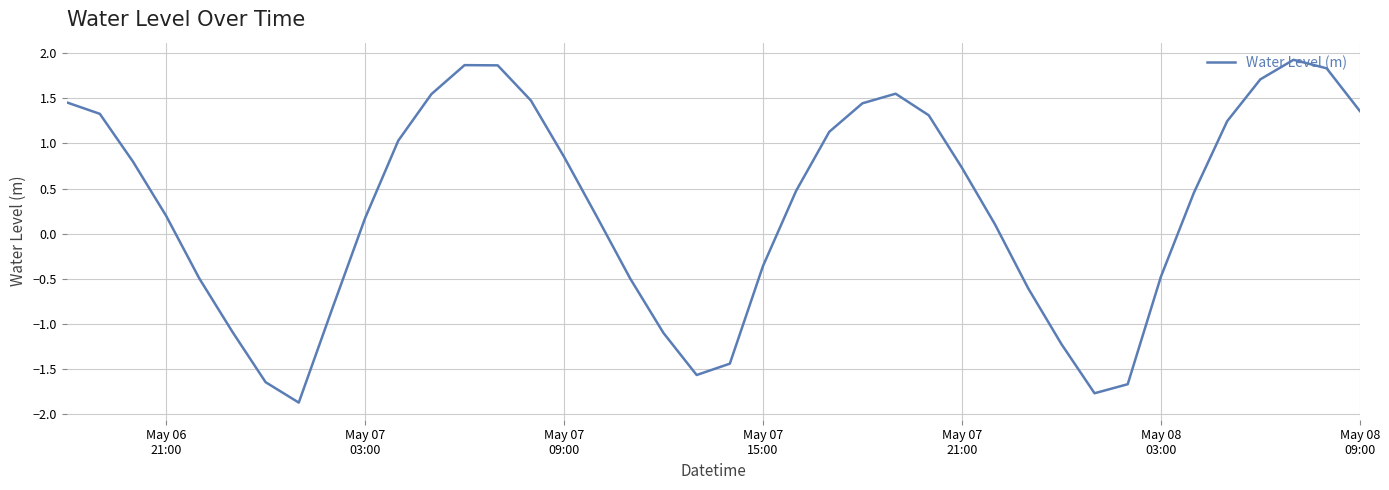

What is the minimum value shown in the chart?

-1.9